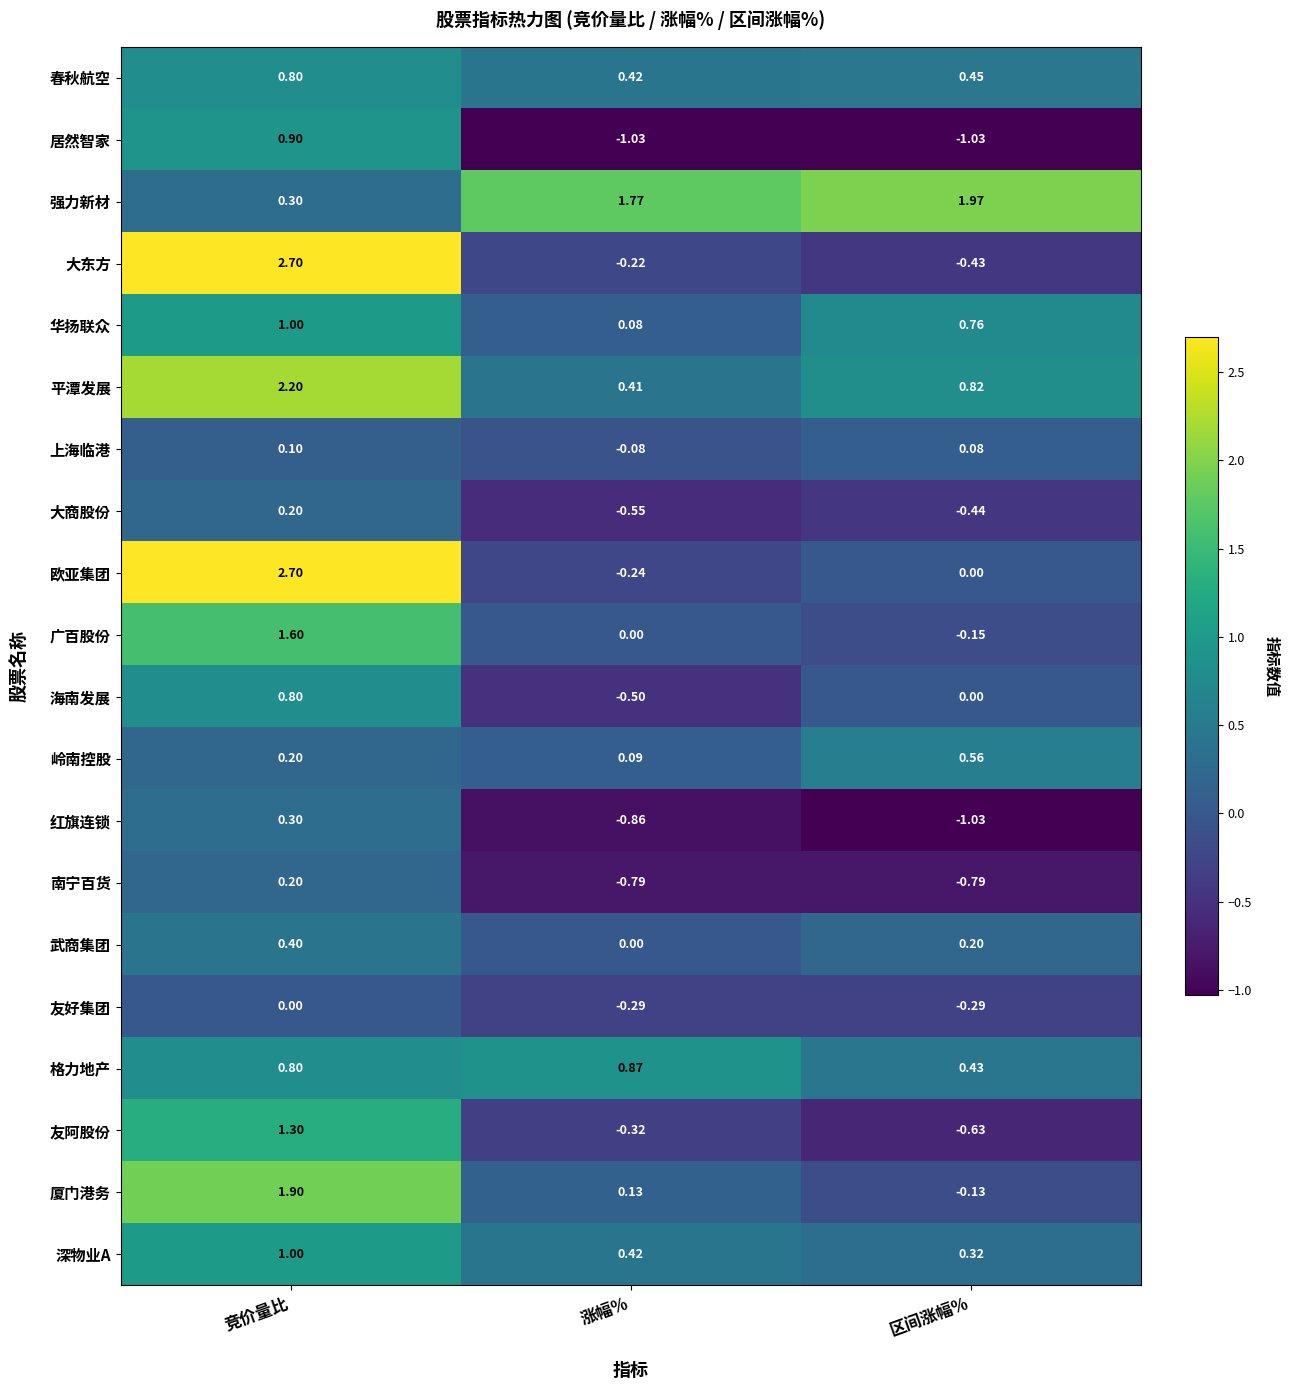

Between 涨幅% and 区间涨幅%, which series saw the biggest shift?

华扬联众